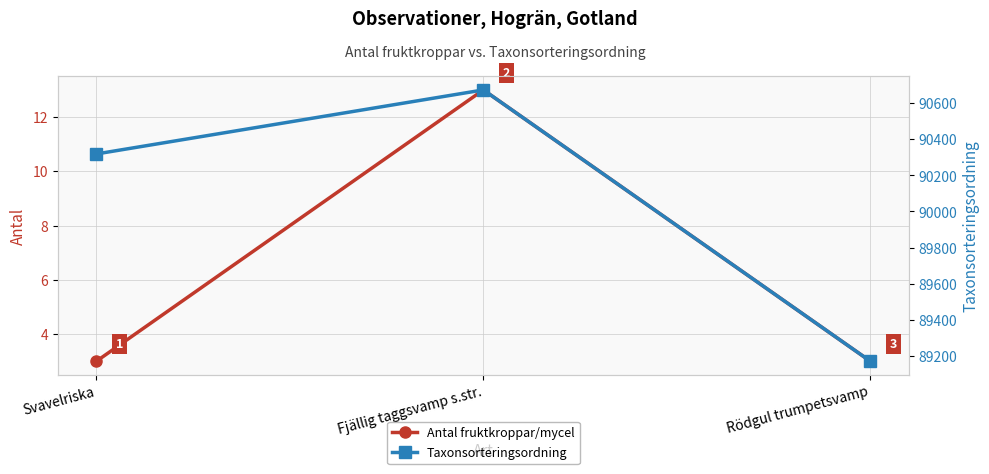

Reading left to right, list all the values displayed in this chart.

Antal fruktkroppar/mycel: 3	13	3
Taxonsorteringsordning: 90319	90674	89170